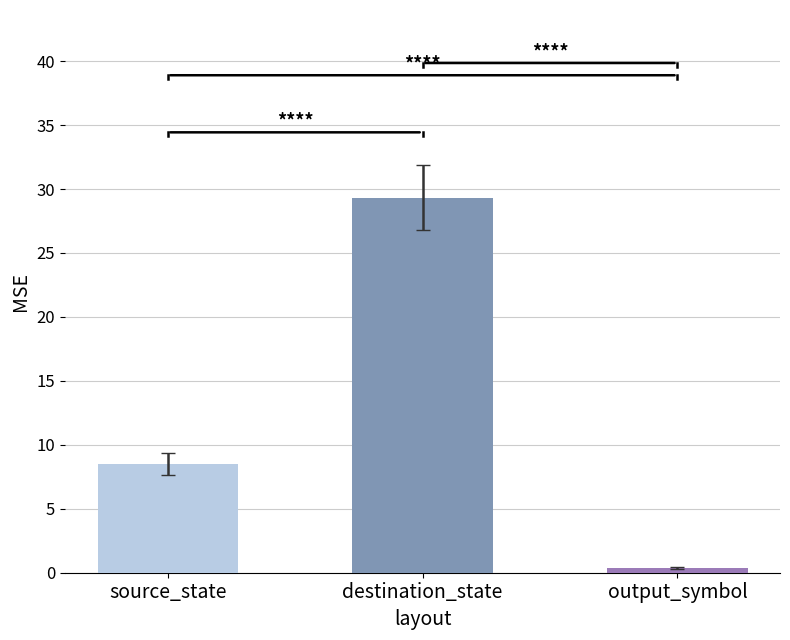

Rank the series at 30 from lowest to highest value.

output_symbol, source_state, destination_state